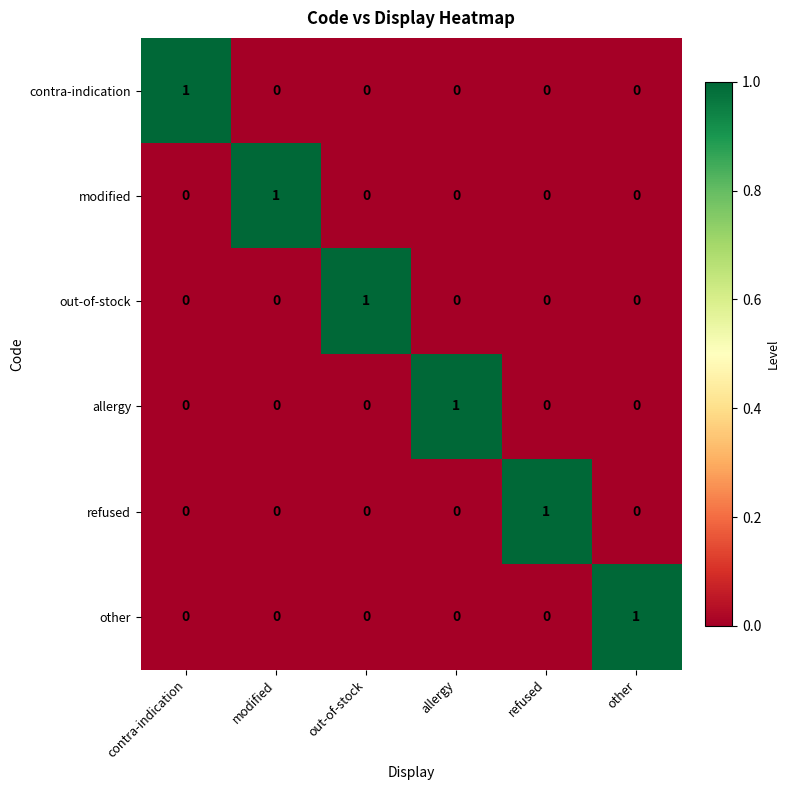

Count the out-of-stock values in the range 0 to 1.

6